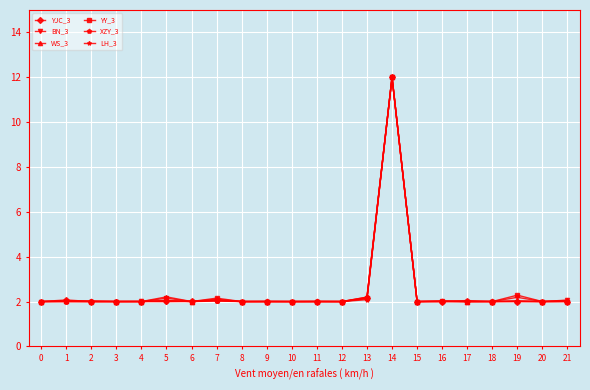

What is the total value across all series at 14?

72.0